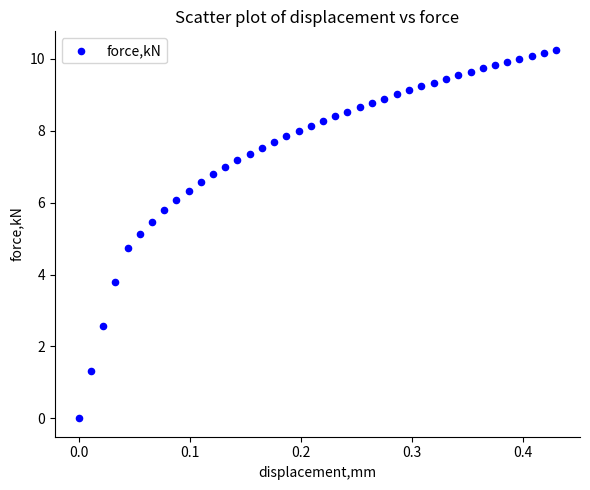

What Y value in the scatter plot is closest to 5?

5.1